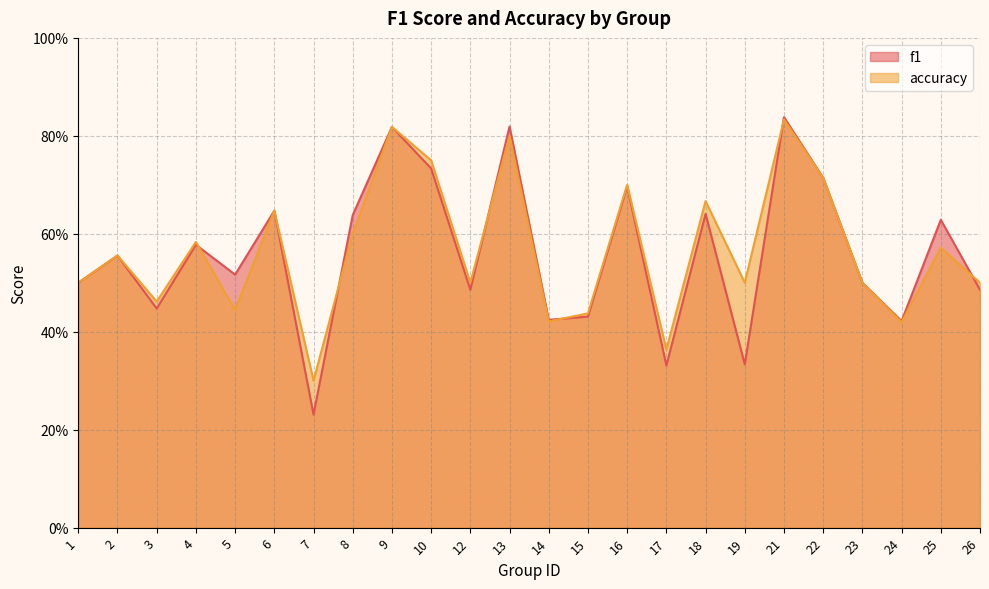

What is the total value across all series at 21?

1.7